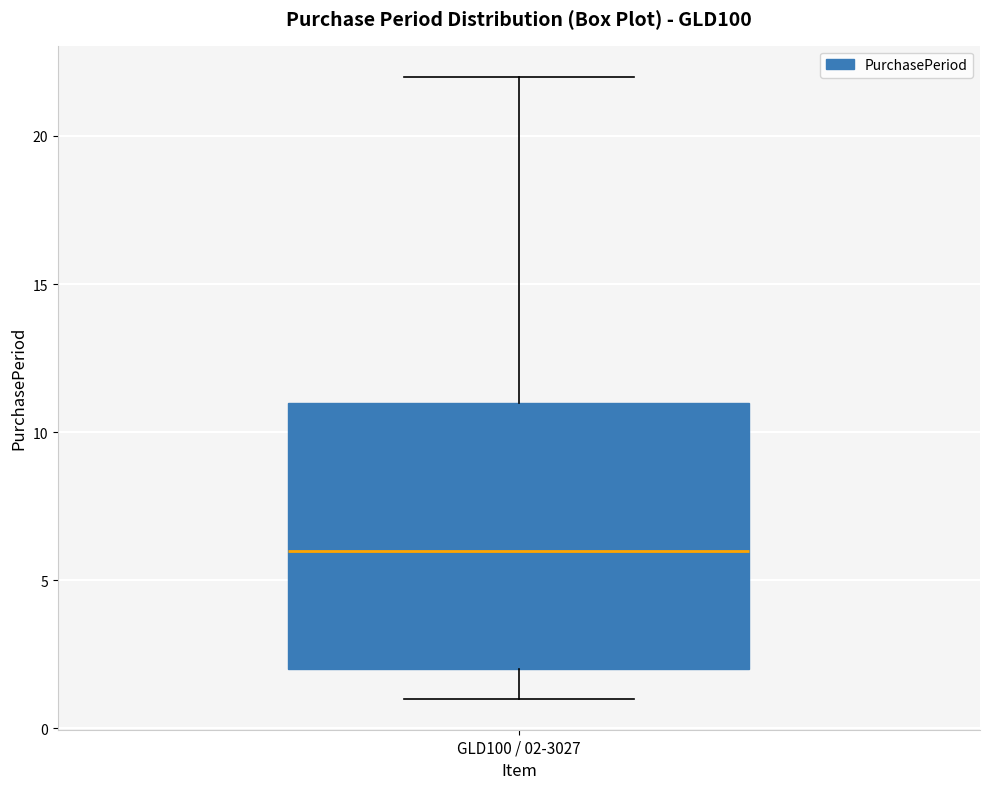

Transcribe this box plot: give where the median line is, the range the box spans, and where the two whiskers end, as read against the y-axis. The values are not printed on the chart, so give them approximately, as read against the axis.

median 6, box 2 to 11, whiskers 1 to 22